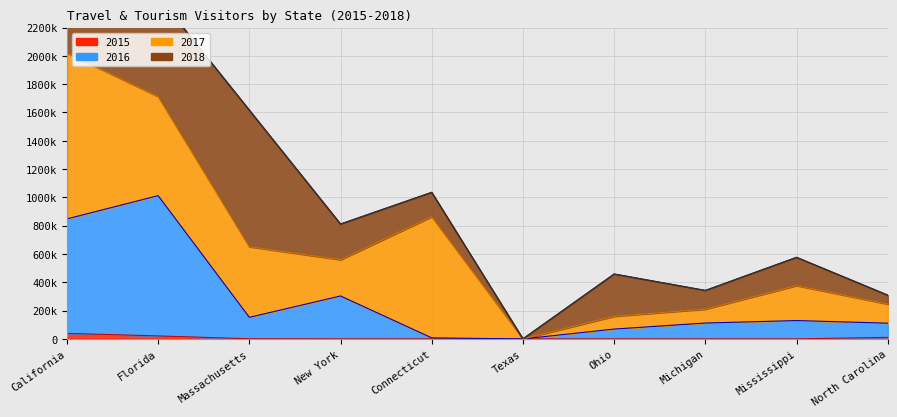

How many data points in 2016 are less than 129570?

5